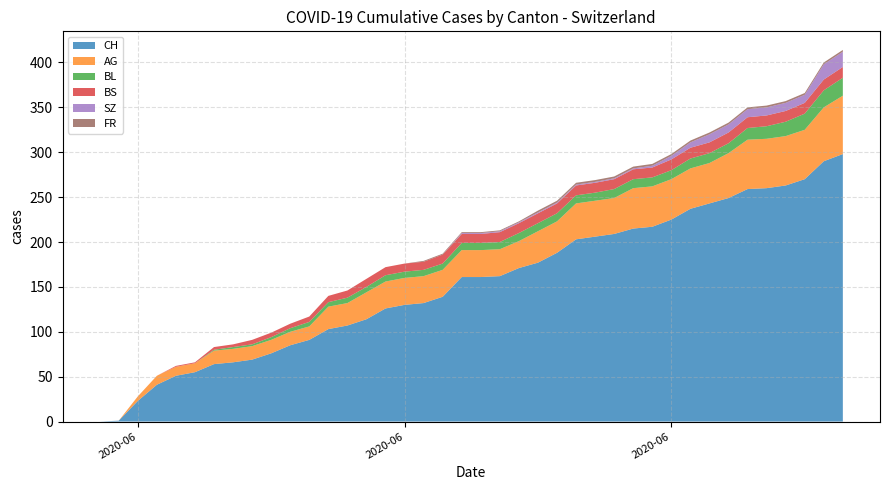

Reading left to right, transcribe all the data shown in this chart.

CH: 0	1	23	41	51	55	64	66	69	76	85	91	103	107	114	126	130	132	139	161	161	162	171	177	188	203	206	209	215	217	225	237	243	249	259	260	263	270	290	298
AG: 0	0	5	10	10	10	15	15	15	15	15	15	25	25	30	30	30	30	30	30	30	30	30	35	35	40	40	40	45	45	45	45	45	50	55	55	55	55	60	65
BL: 0	0	0	0	0	0	1	2	2	3	4	5	5	6	6	7	7	7	7	8	8	8	9	9	9	9	9	10	10	10	10	11	11	11	13	14	16	18	19	20
BS: 0	0	0	0	1	1	3	3	5	5	5	6	7	8	9	9	9	9	10	10	10	11	11	11	11	11	11	11	11	11	12	12	12	12	12	12	12	12	12	12
SZ: 0	0	0	0	0	0	0	0	0	0	0	0	0	0	0	0	0	0	0	1	1	1	1	1	1	1	1	1	1	2	4	6	9	9	9	9	9	9	17	17
FR: 0	0	0	0	0	0	0	0	0	0	0	0	0	0	0	0	0	1	1	1	1	1	1	2	2	2	2	2	2	2	2	2	2	2	2	2	2	2	2	2